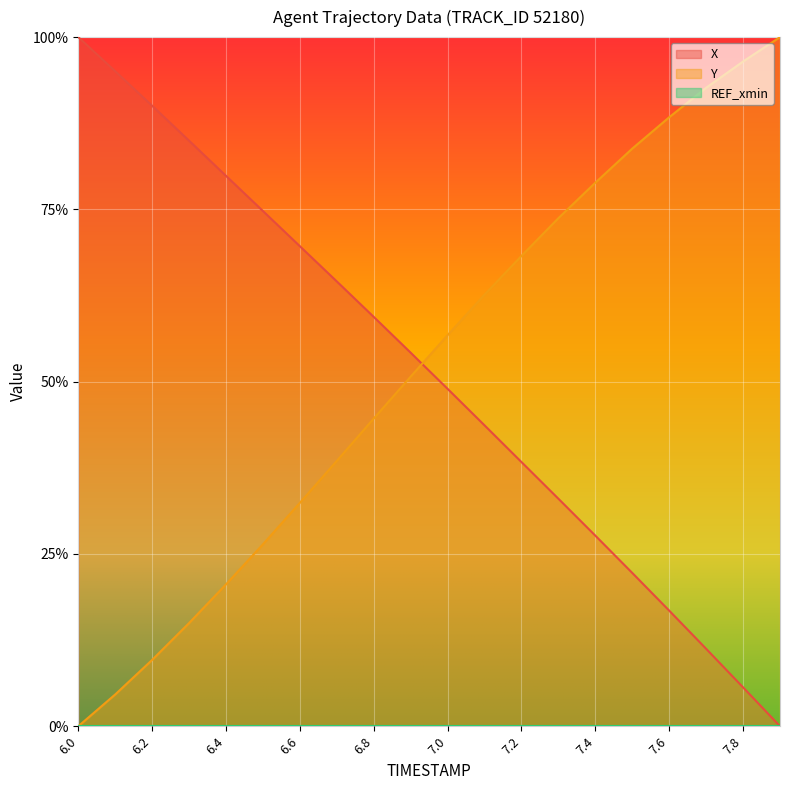

True or false: Y has a value of 0.6 at 7.0.

True